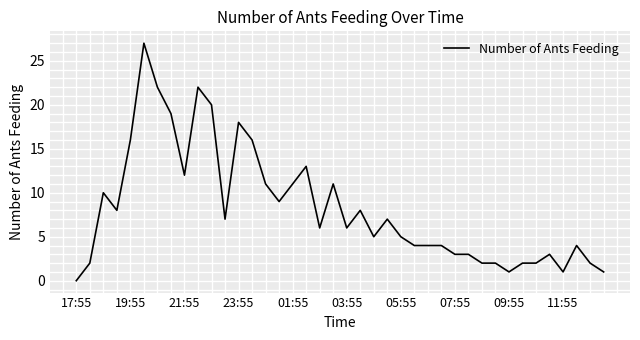

What is the maximum value shown in the chart?

27